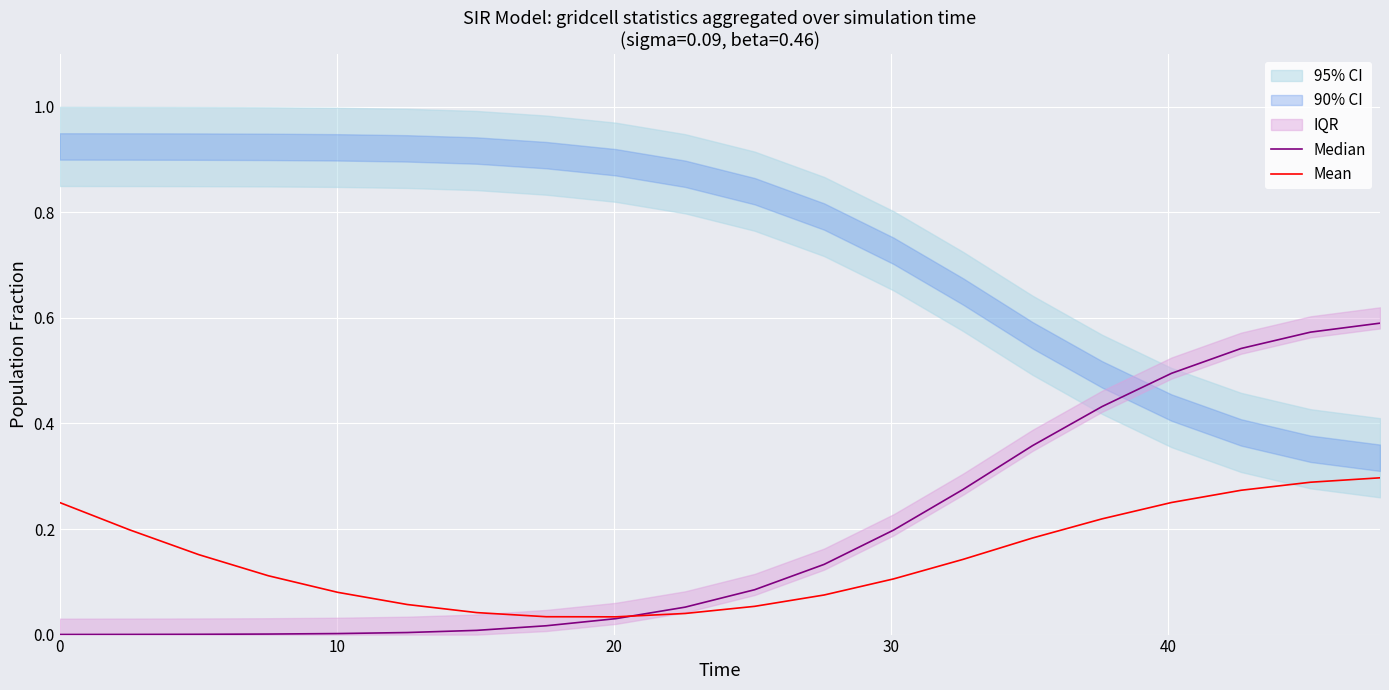

Does the chart display data point markers on the line(s)?

No